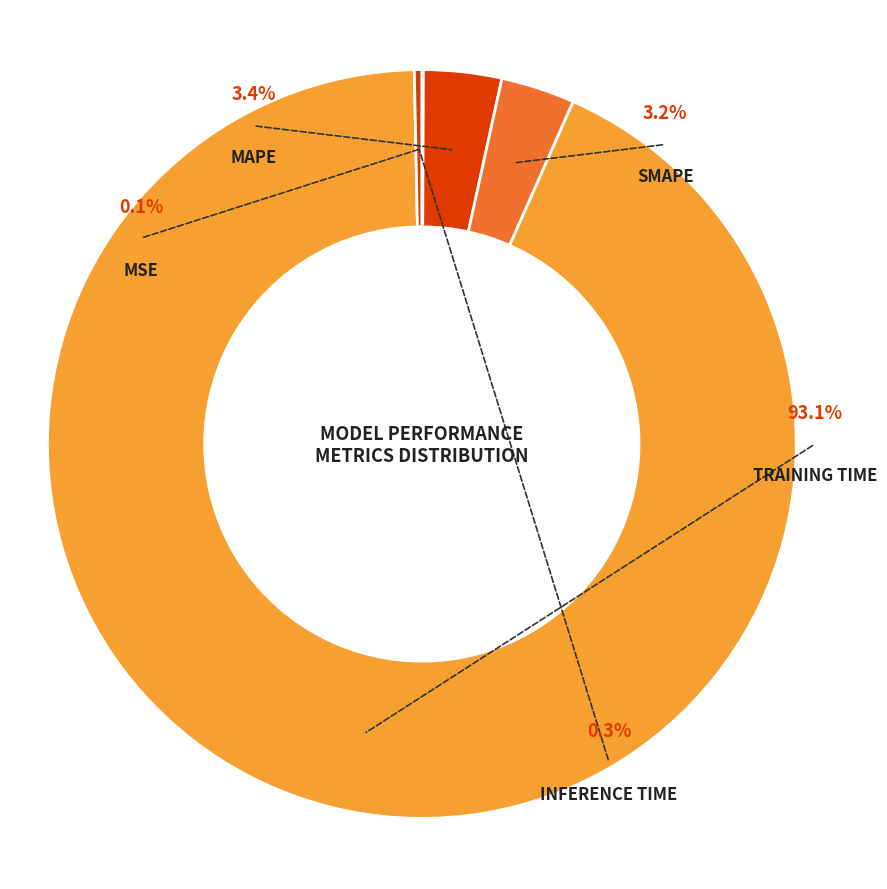

Is the sum of MSE and Inference Time greater than half?

No